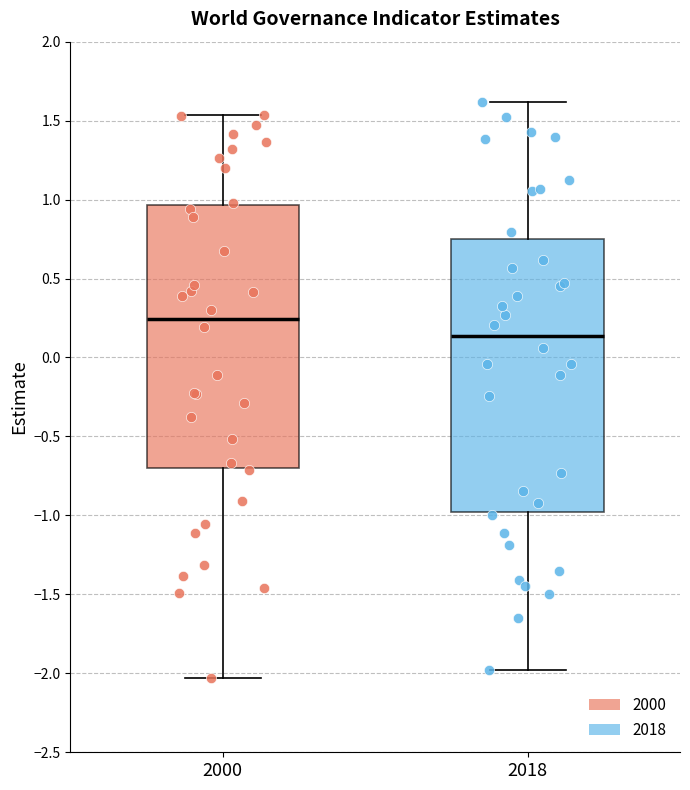

Reading left to right, read every box against the y-axis: the position of its median line, the range the box covers, and the ends of its whiskers. The values are not printed on the chart, so give them approximately, as read against the axis.

2000: median 0.25, box -0.70 to 0.95, whiskers -2.05 to 1.55
2018: median 0.15, box -1.00 to 0.75, whiskers -2.00 to 1.60